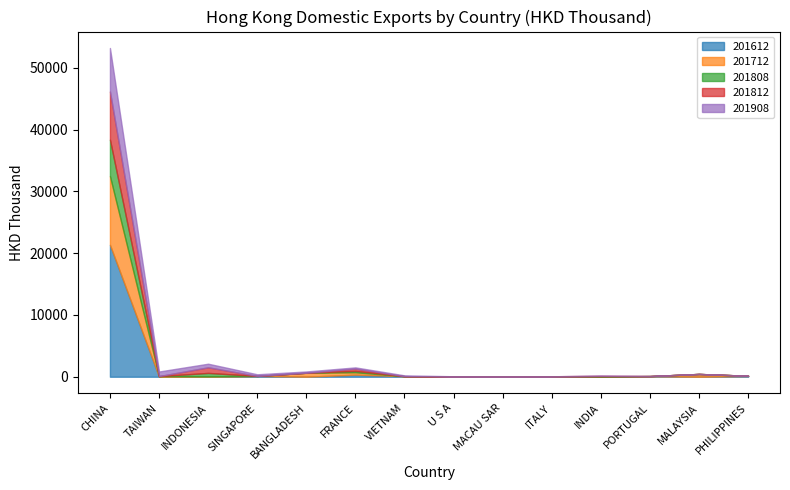

Does the chart display data point markers on the line(s)?

No